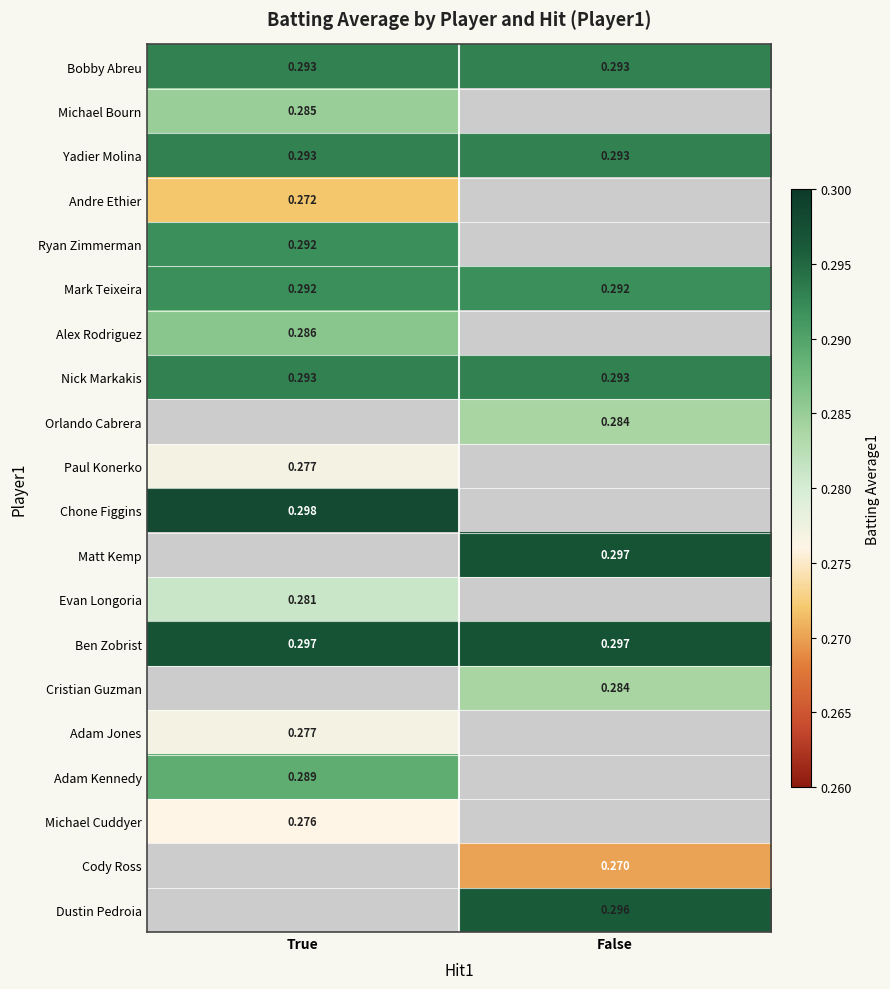

Is the value of Yadier Molina at True greater than the value of Michael Bourn at True?

Yes